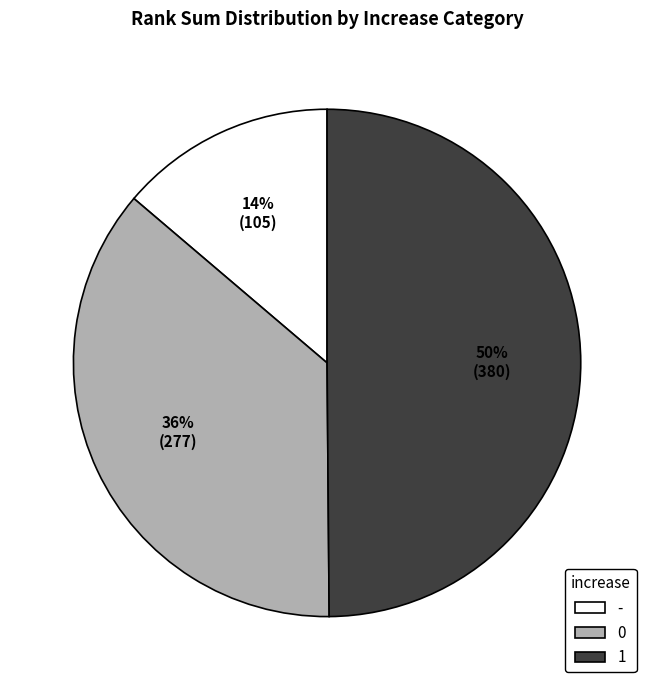

To the nearest percent, what is the difference between the largest and smallest slice percentages?

36%